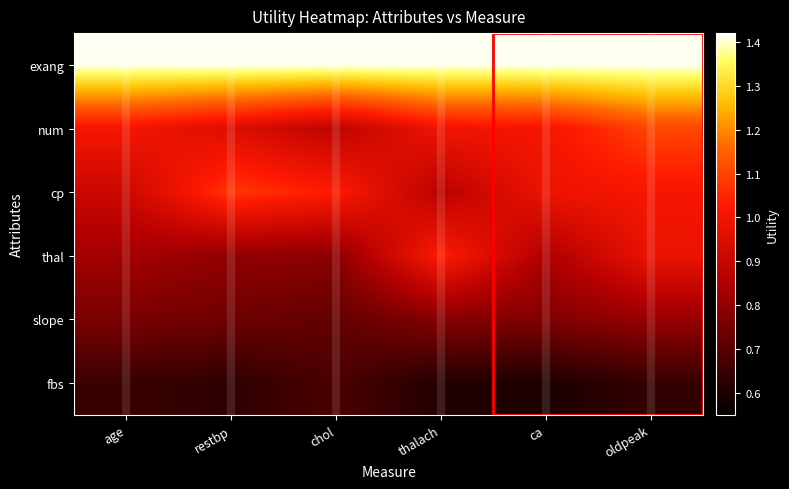

What is the total value across all series at thalach?

5.7